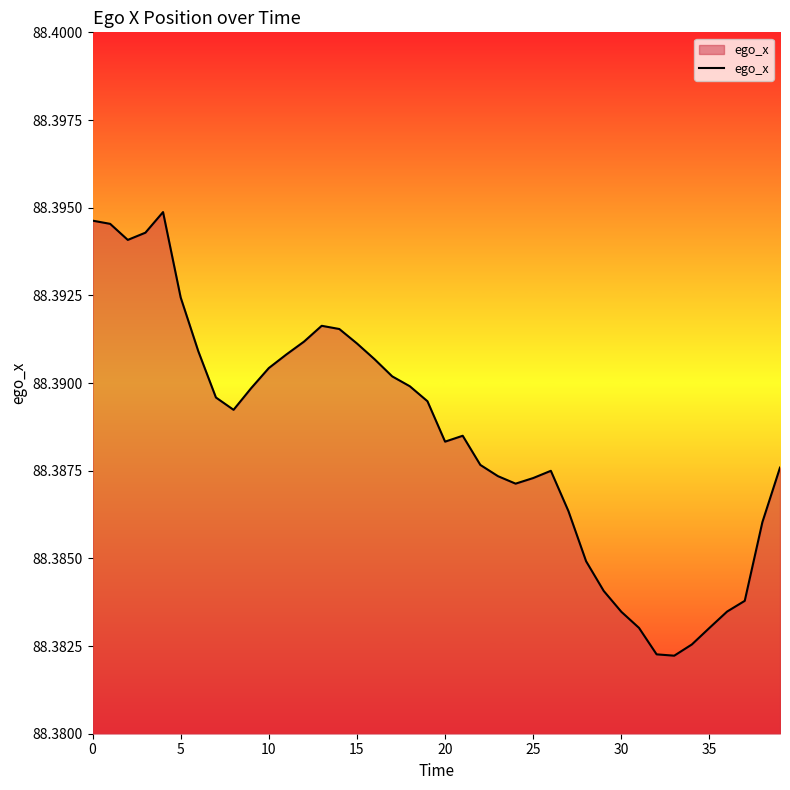

How many lines are shown in the chart?

1